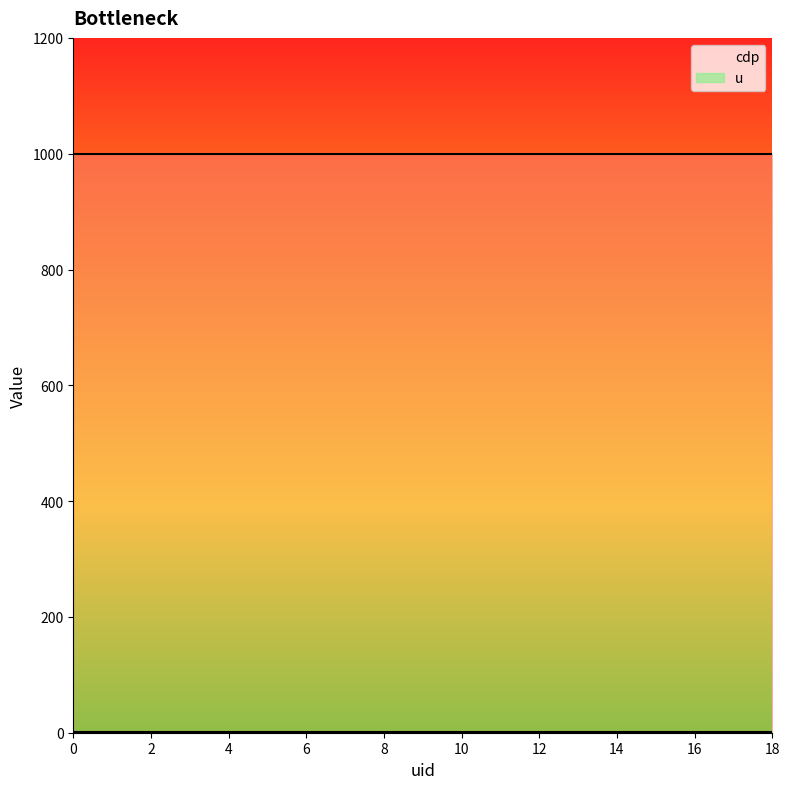

Rank the series by their maximum value, from lowest to highest.

u line, cdp line